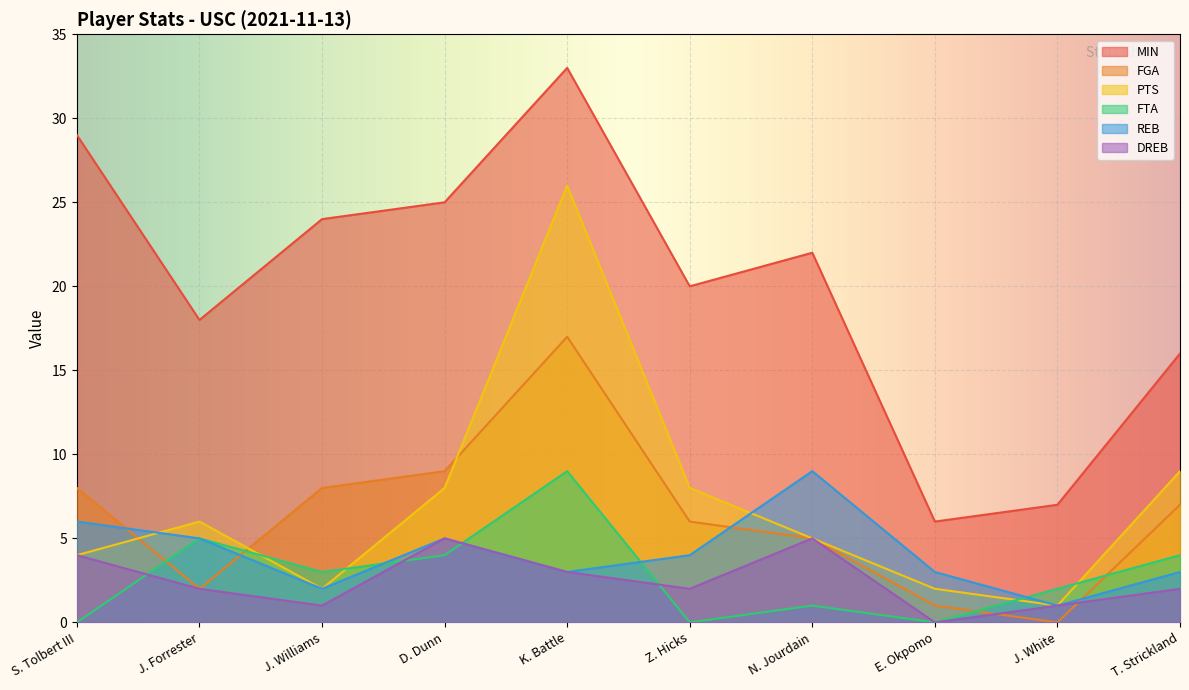

Where do PTS and FGA first cross each other?

S. Tolbert III and J. Forrester